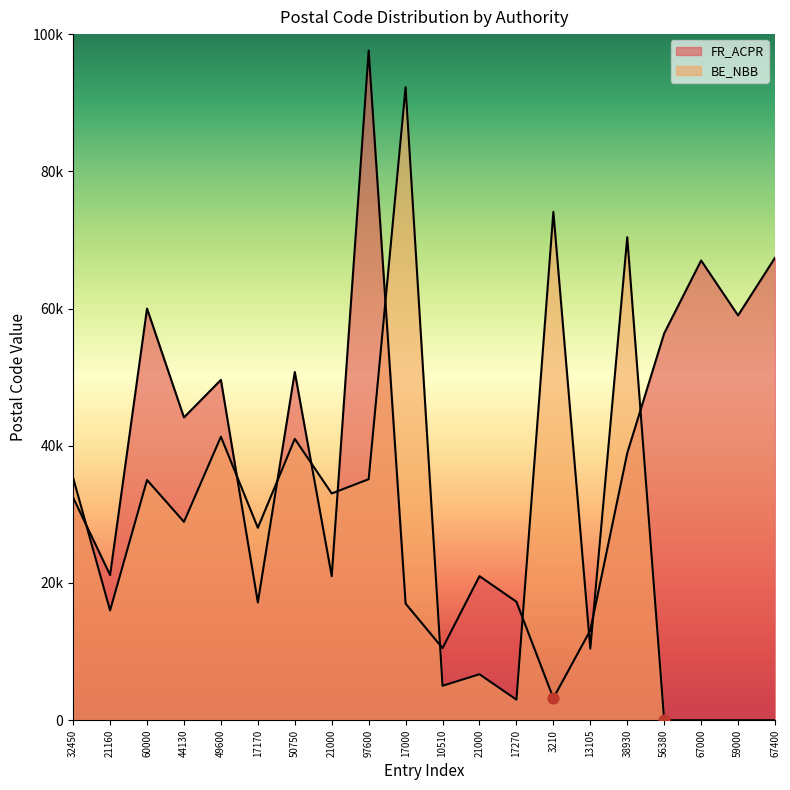

Which series reaches the minimum Y coordinate?

BE_NBB